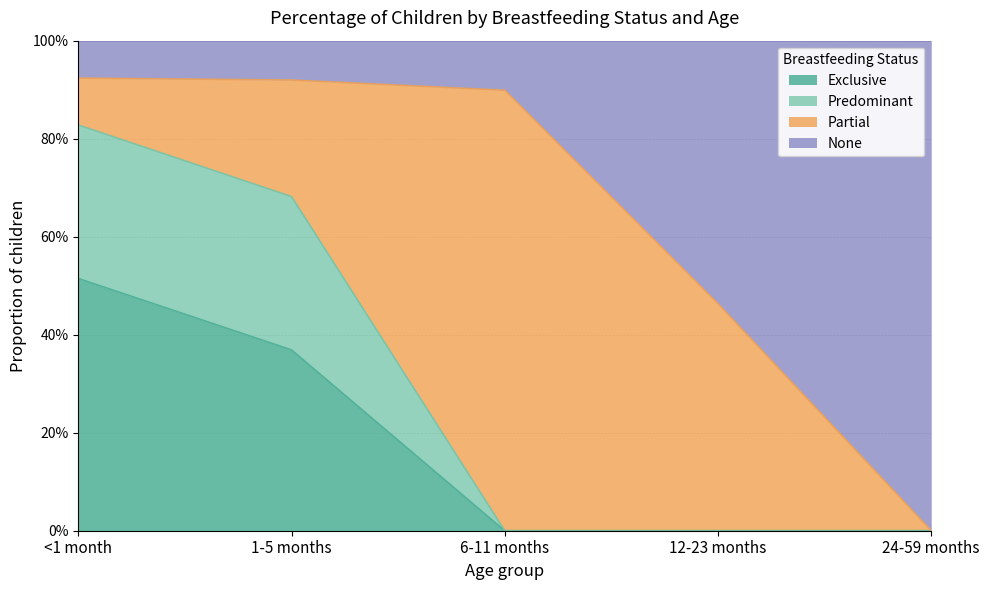

True or false: Exclusive has a value of 0.0 at 12-23 months.

True